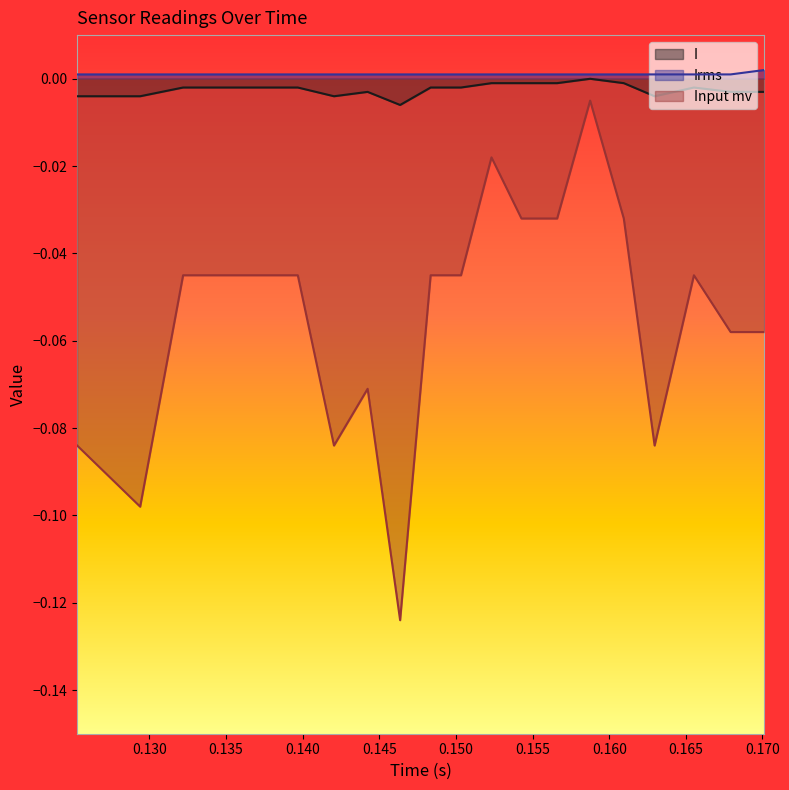

The I series shows -0.0 at 0.129396. True or false?

True